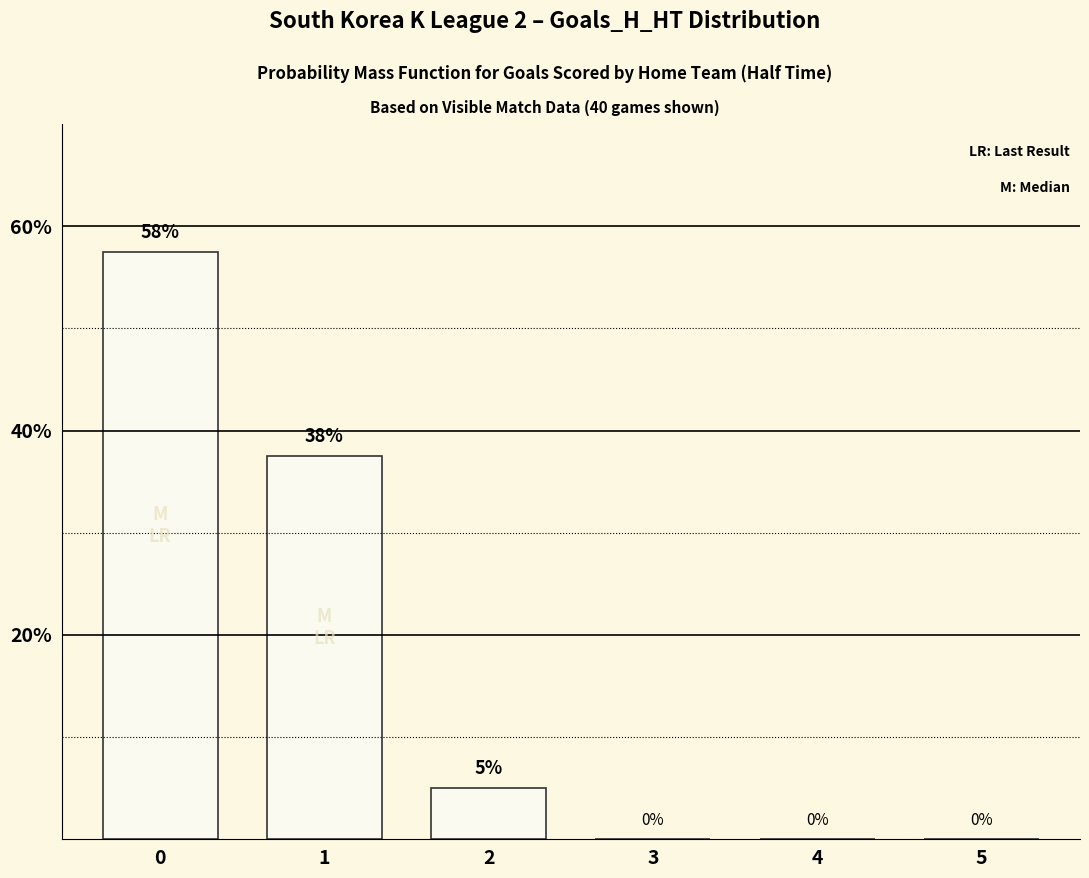

What is the change in value from 1 to 5?

-37.5